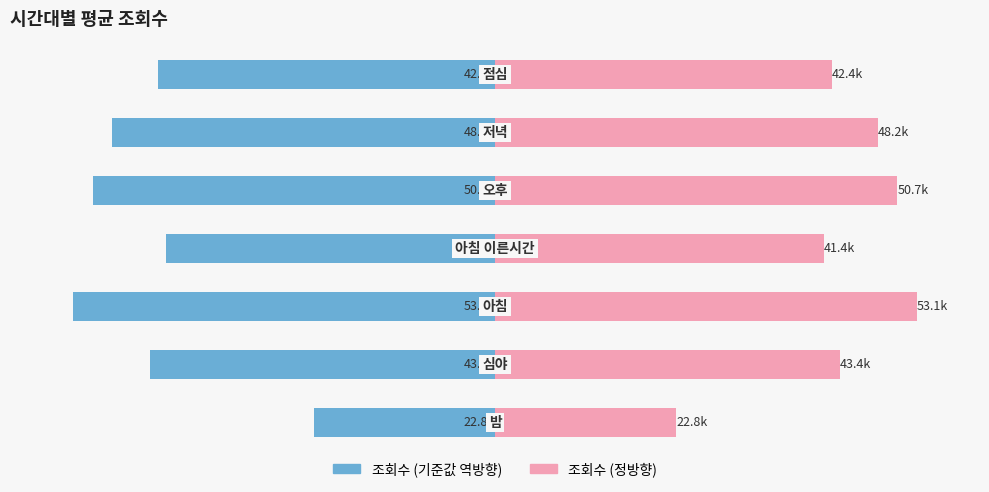

Are the bars horizontal?

Yes